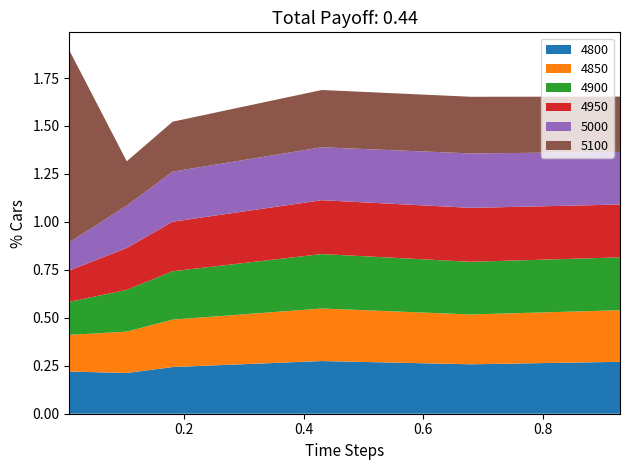

Reading left to right, list all the values displayed in this chart.

4800: 0.2	0.2	0.2	0.3	0.3	0.3
4850: 0.2	0.2	0.2	0.3	0.3	0.3
4900: 0.2	0.2	0.3	0.3	0.3	0.3
4950: 0.2	0.2	0.3	0.3	0.3	0.3
5000: 0.1	0.2	0.3	0.3	0.3	0.3
5100: 1.0	0.2	0.3	0.3	0.3	0.3